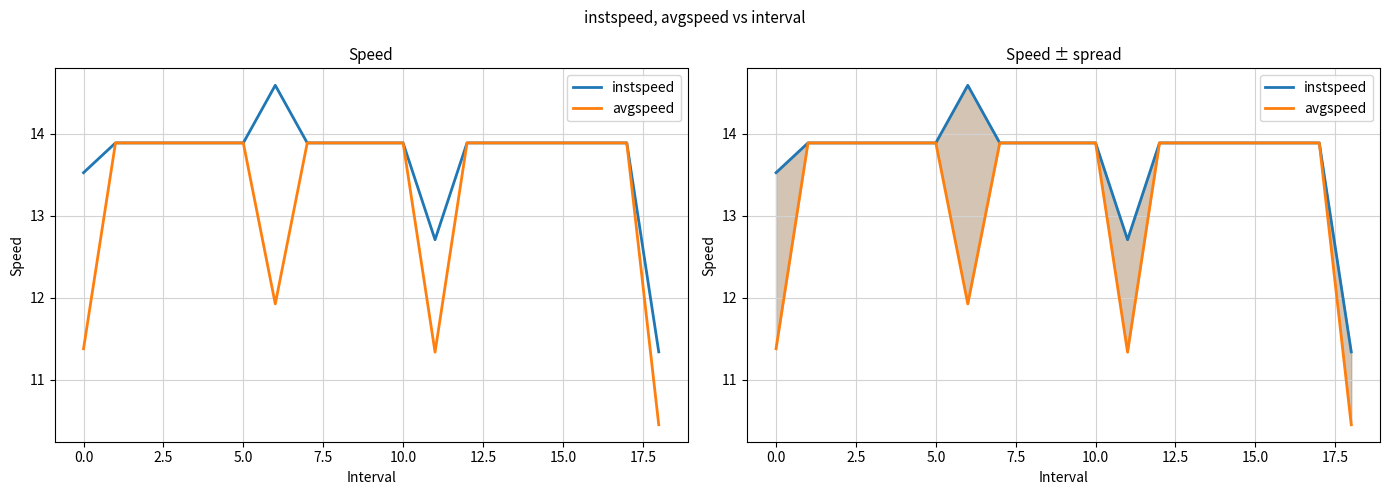

Is it true that instspeed equals 13.9 at 5.0?

True